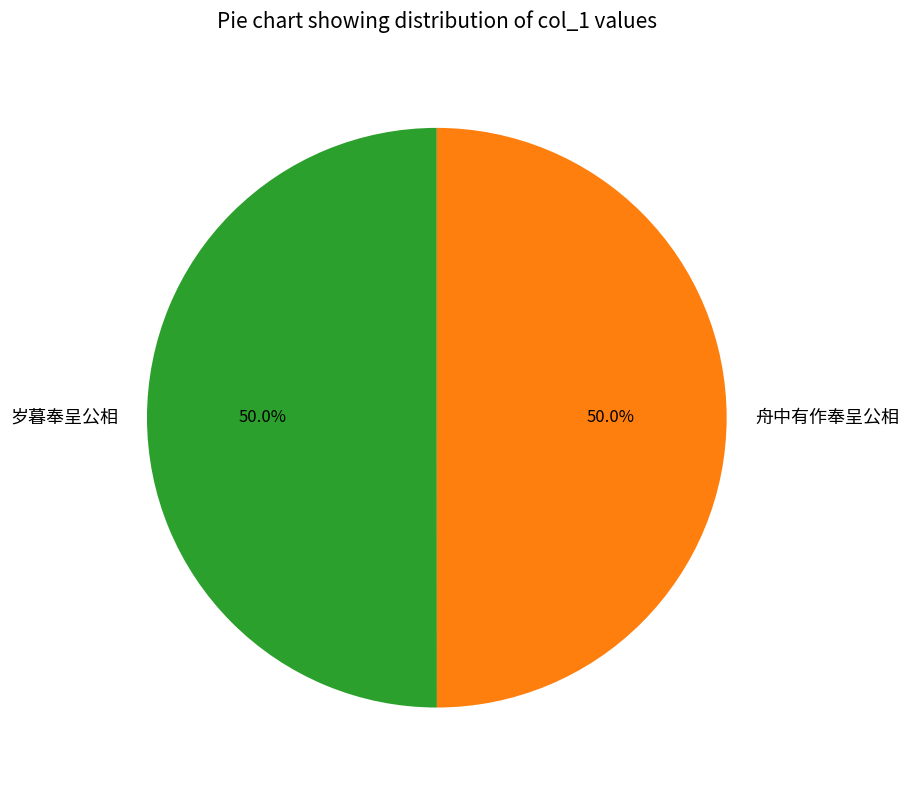

Combined, do 岁暮奉呈公相 and 舟中有作奉呈公相 account for over 50%?

Yes